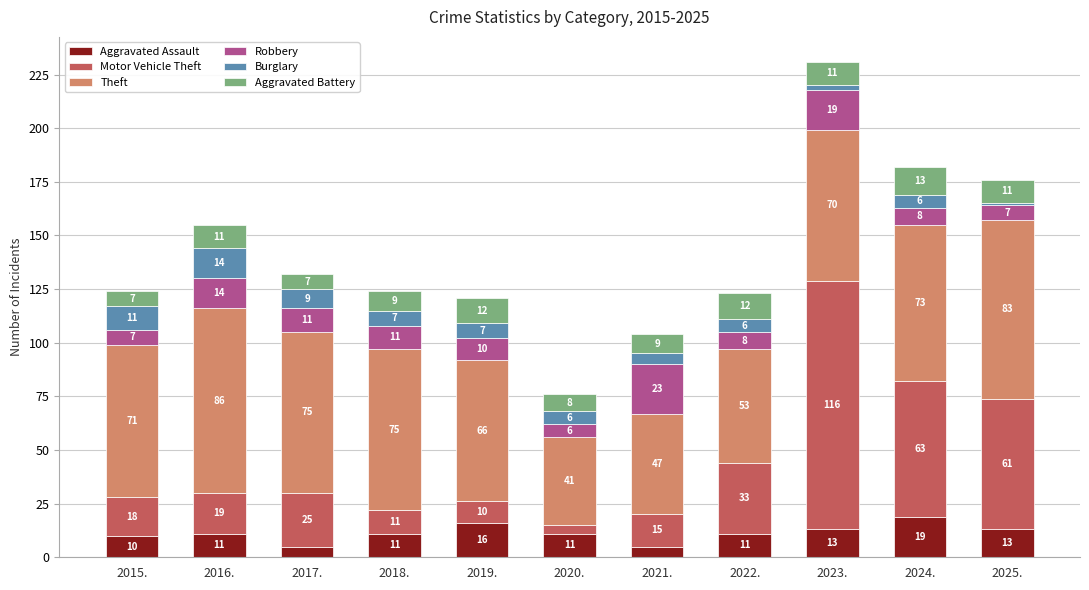

What are all the series names shown in the legend?

Aggravated Assault, Motor Vehicle Theft, Theft, Robbery, Burglary, Aggravated Battery